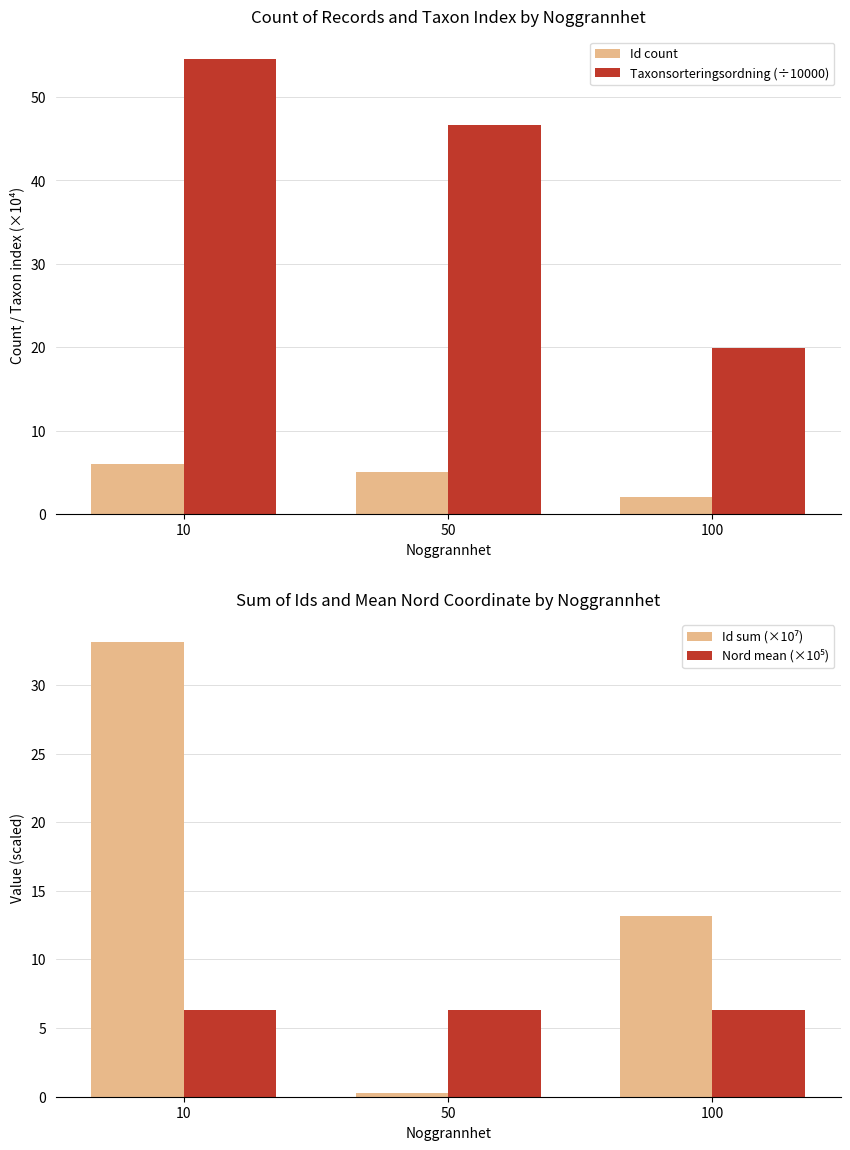

What is the average value of the Id count series?

4.3